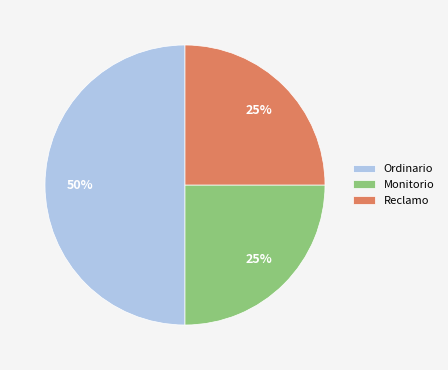

To the nearest percent, what is the difference between the largest and smallest slice percentages?

25%